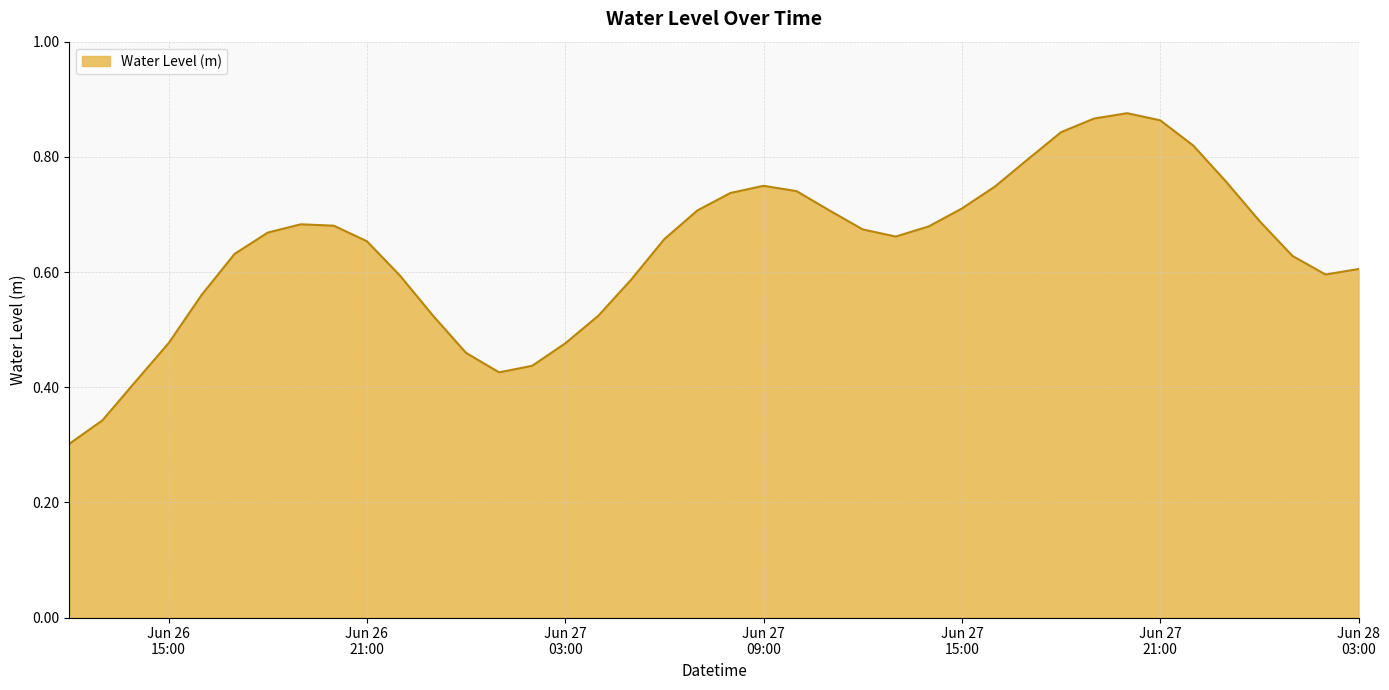

What is the sum of all values?

25.5